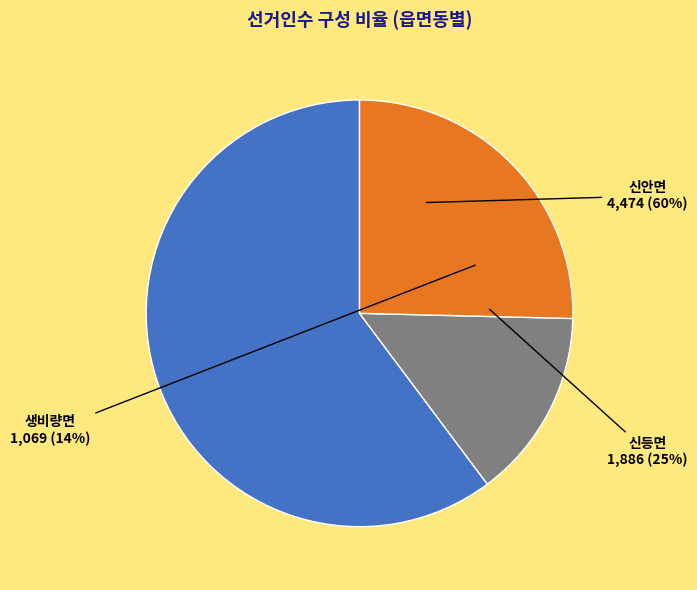

Does 생비량면 represent more than half of the total?

No